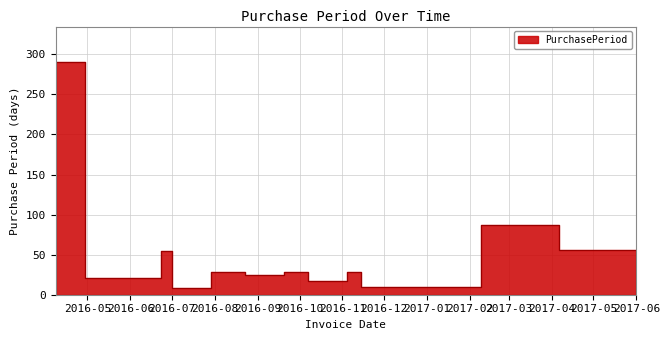

What is the change in value from 2016-06-23 to 2016-09-20?

-27